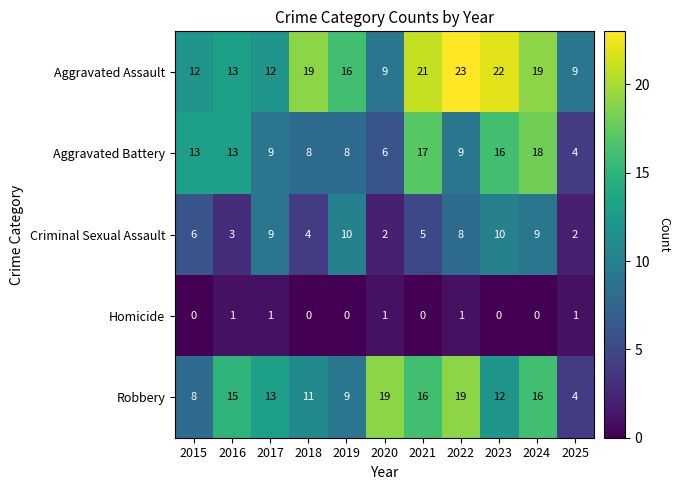

What is the sum of the Robbery values at 2016 and 2021?

31